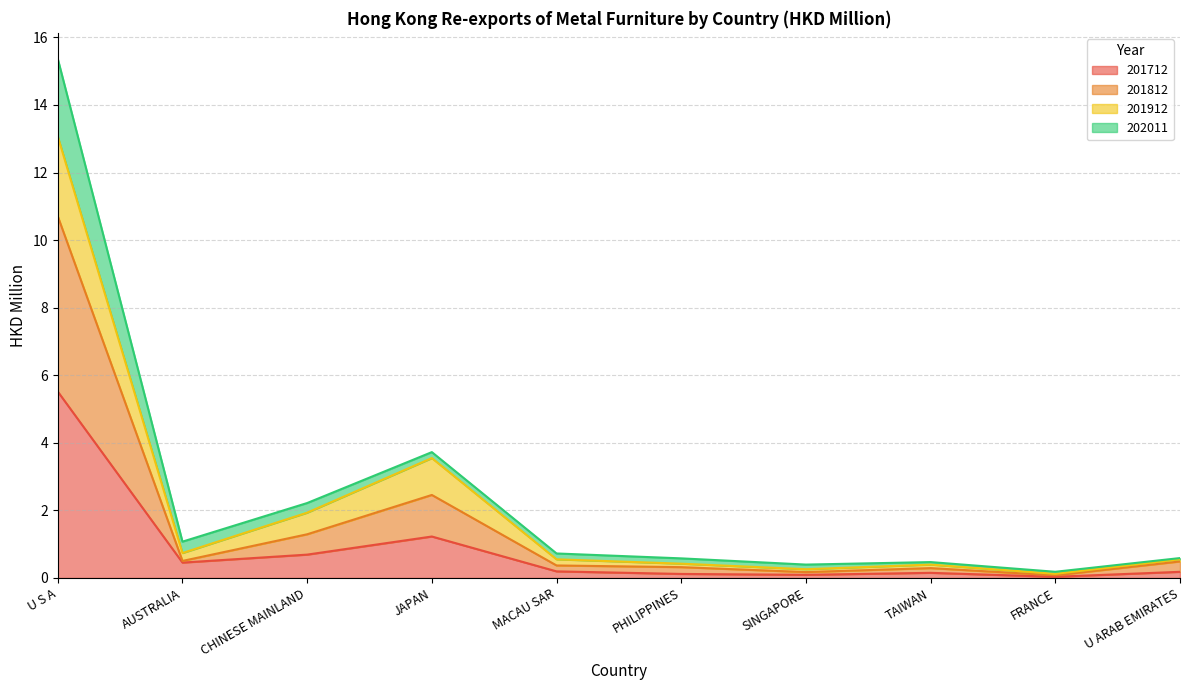

What is the value of the 201812 point at the 4th from the left?

2.5